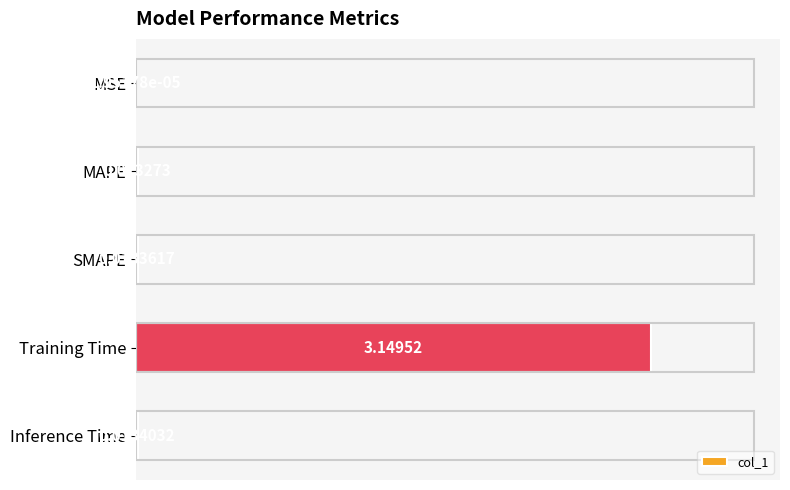

Where is the data nearest to the value 1?

Inference Time